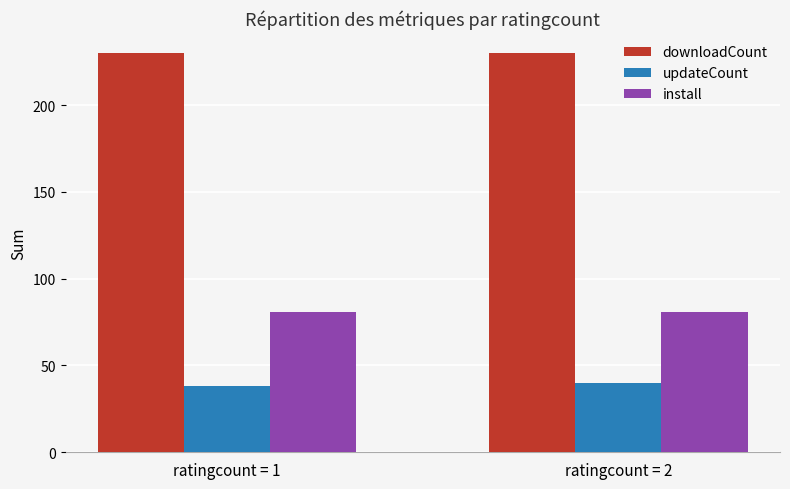

What are all the series names shown in the legend?

downloadCount, updateCount, install